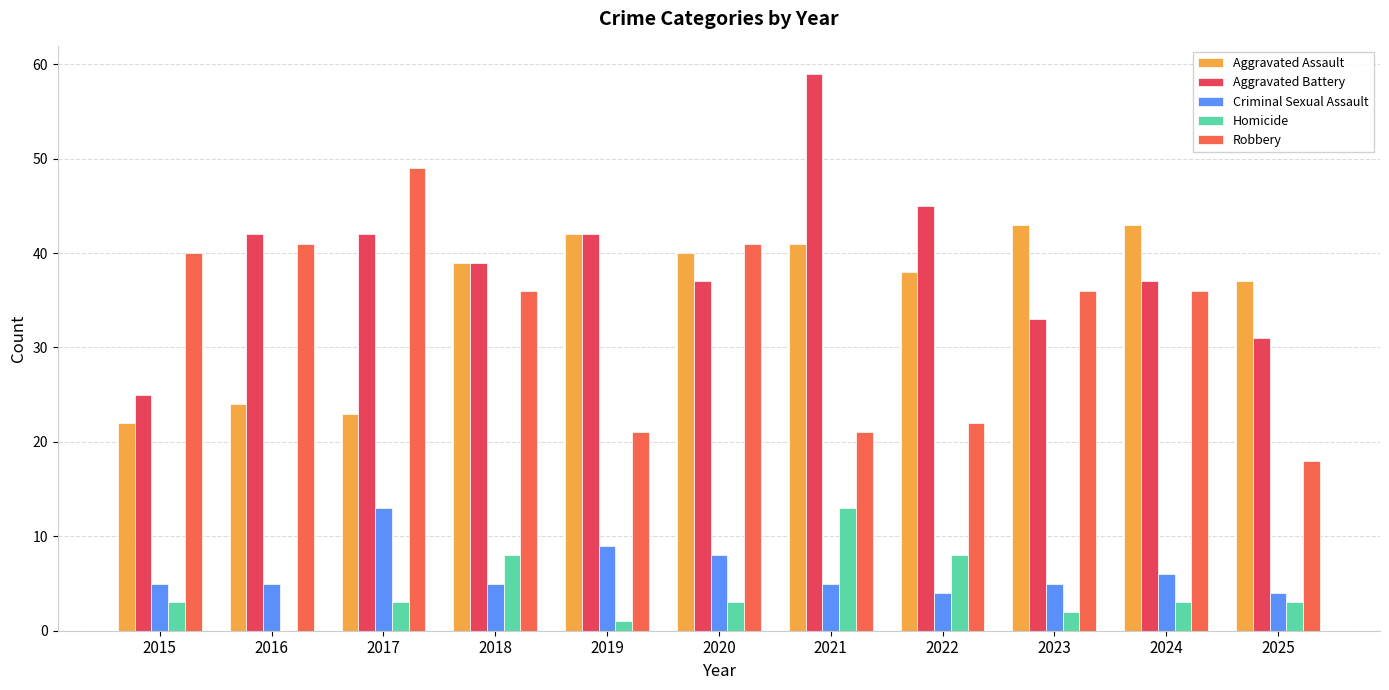

What is the maximum value shown in the chart?

59